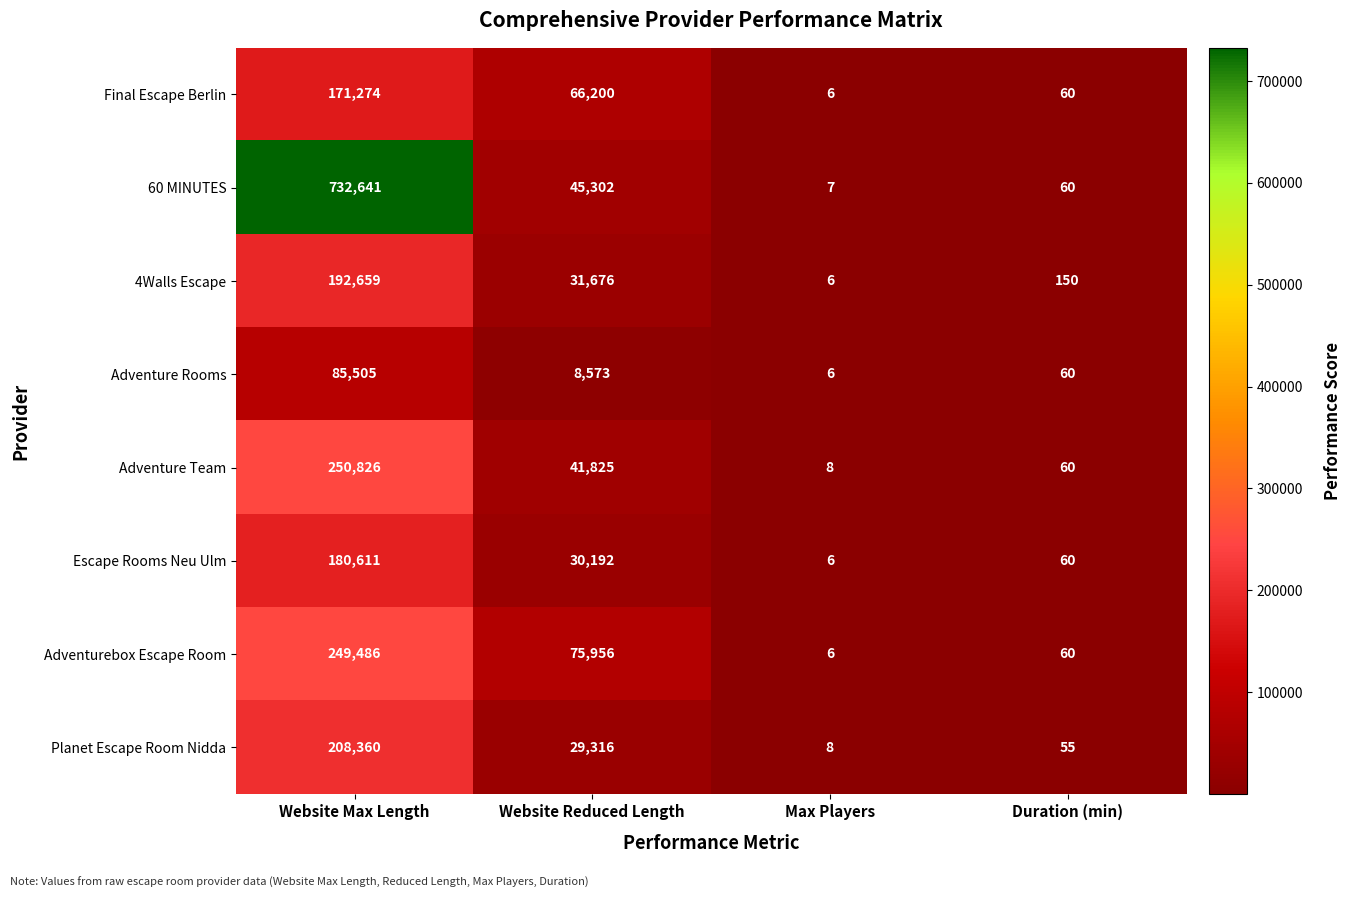

True or false: Adventurebox Escape Room has a value of 60 at Duration (min).

True